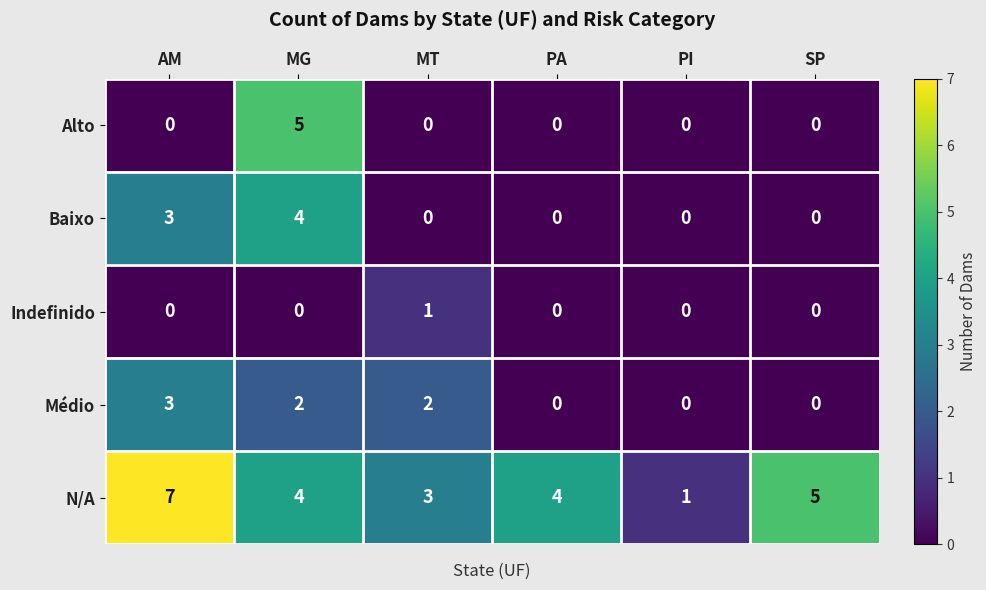

True or false: Baixo has a value of 2 at MT.

False